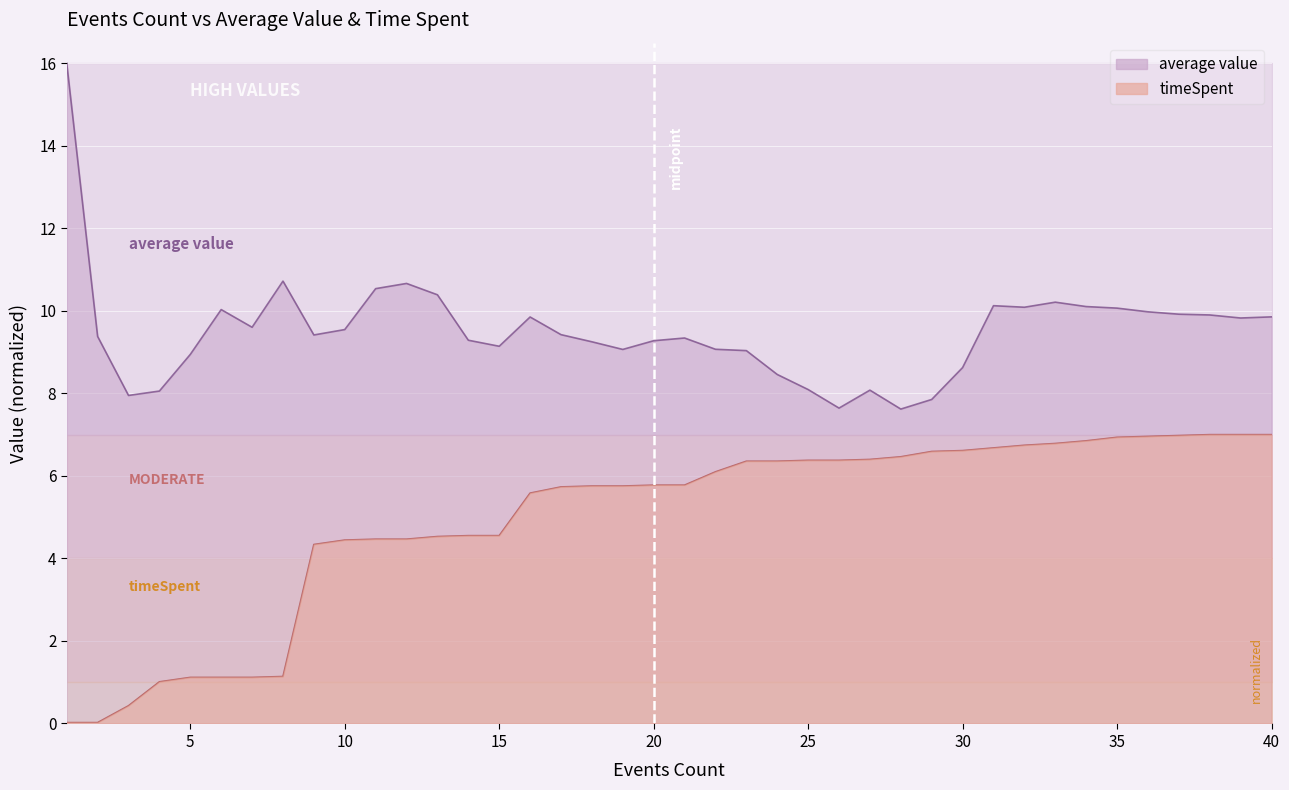

True or false: average value and timeSpent cross at least once.

False